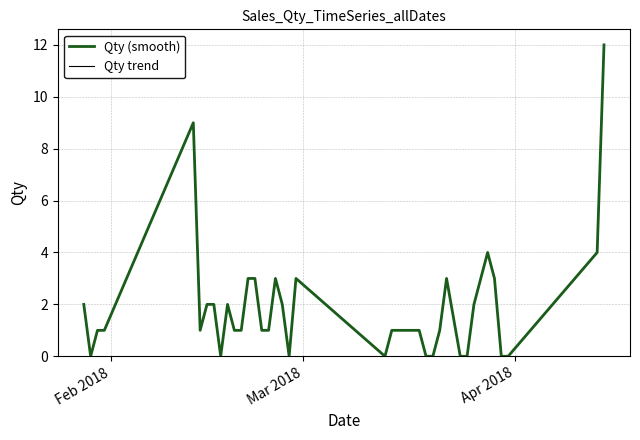

Does the chart have visible grid lines?

Yes